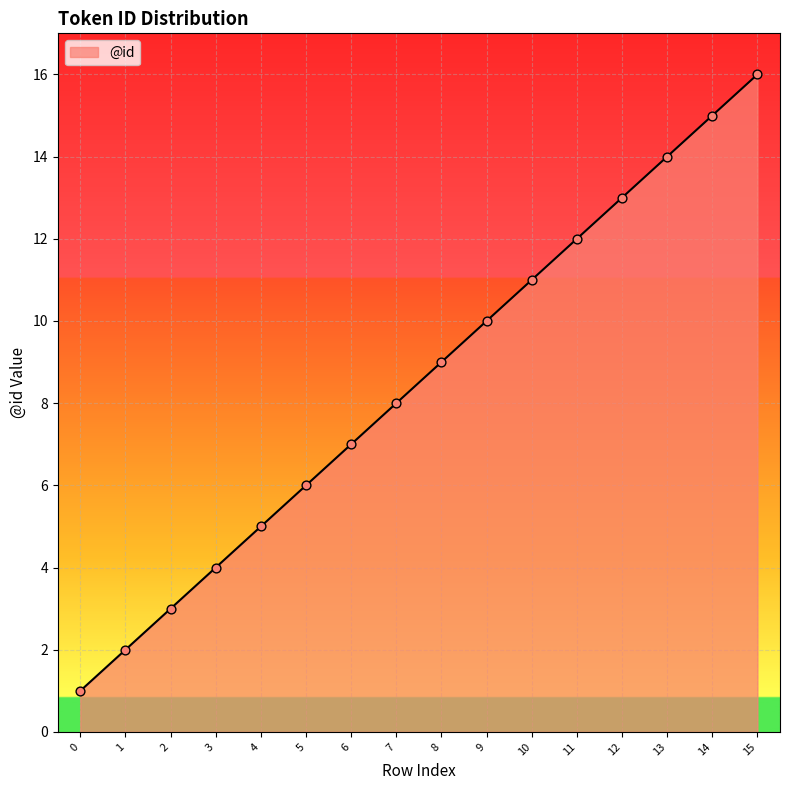

What is the ratio of the value at 14 to the value at 10?

1.4